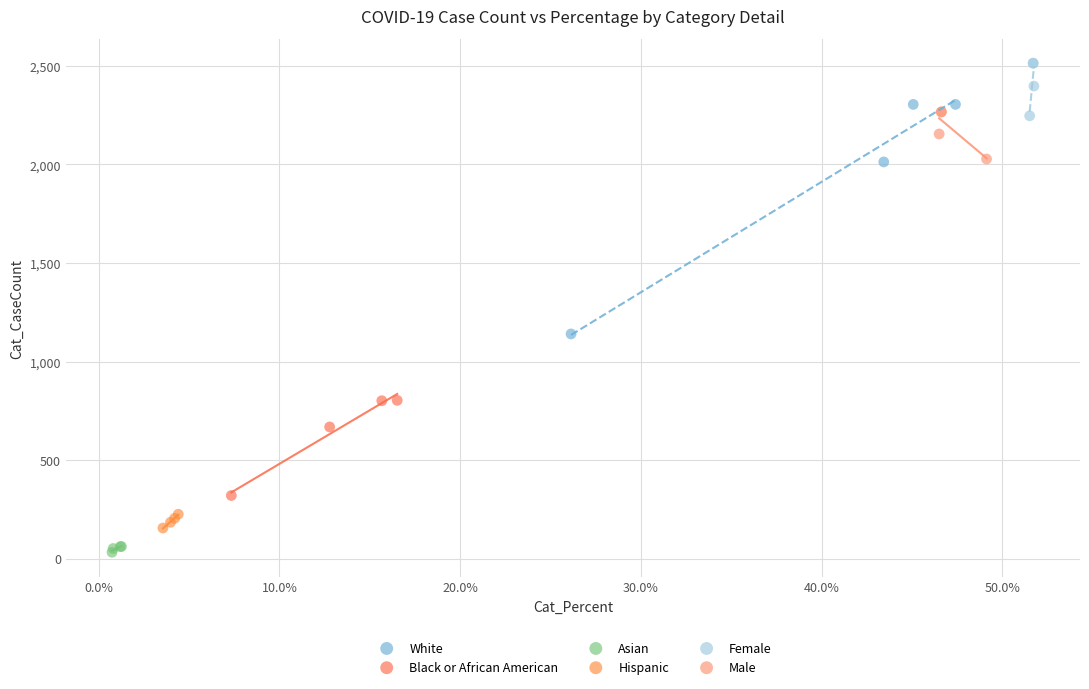

Which series has the largest Y range (max minus min)?

White